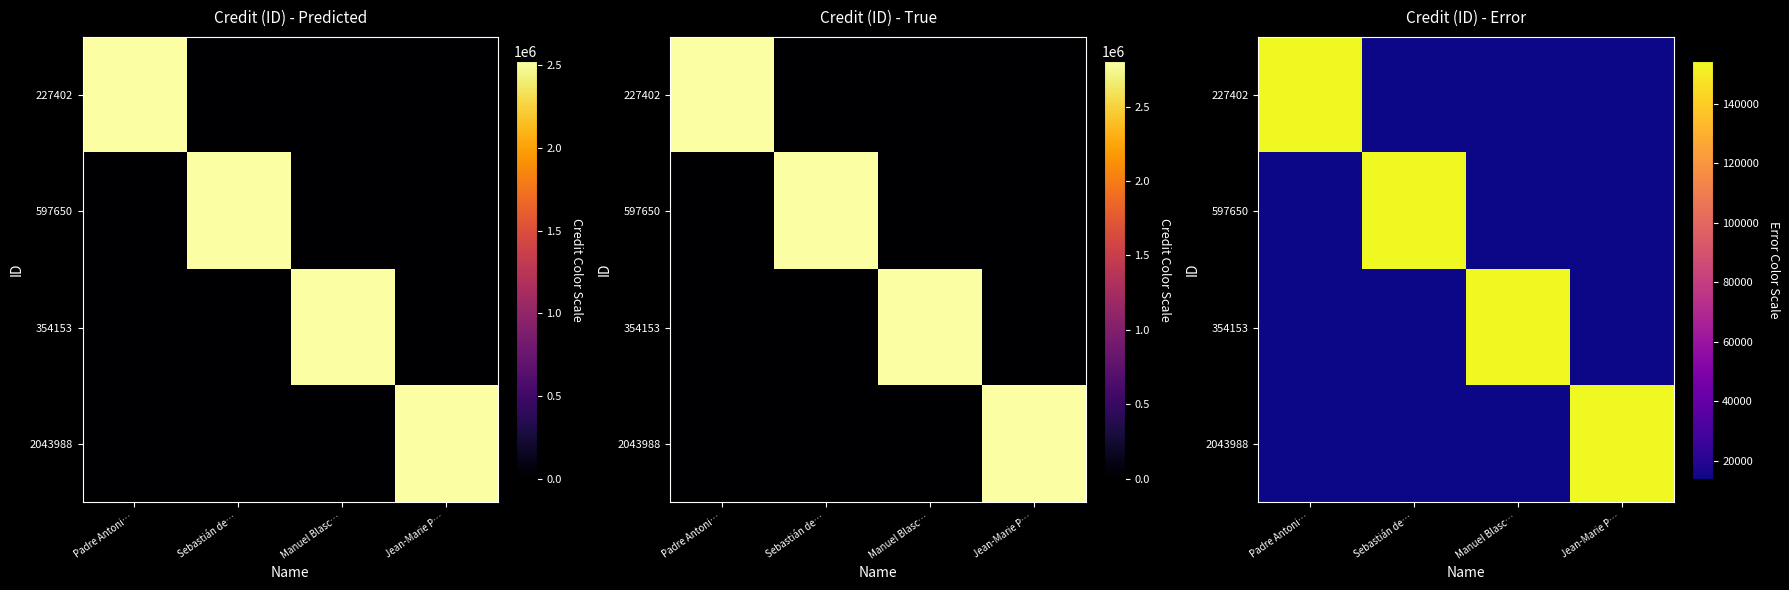

Where is 2043988 nearest to the value 84254?

Padre Antoni…